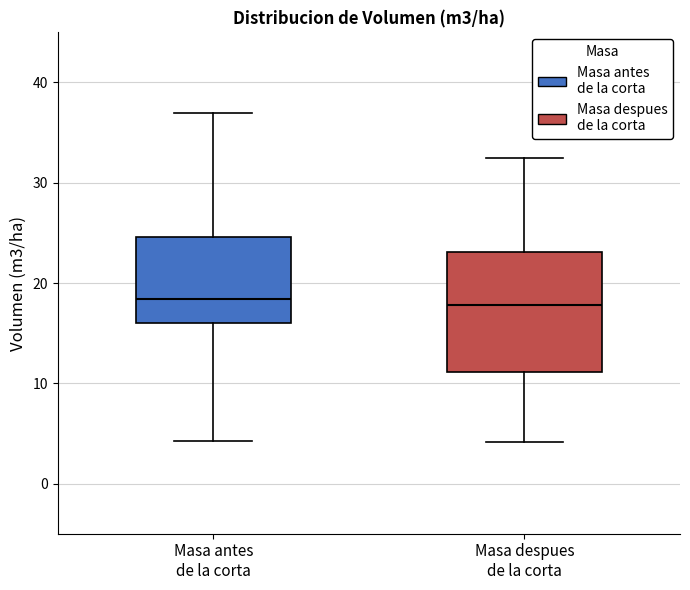

Reading left to right, transcribe this box plot: for each box, give where its median line is, the range the box spans, and where its two whiskers end, as read against the y-axis. The values are not printed on the chart, so give them approximately, as read against the axis.

Masa antes de la corta: median 18, box 16 to 25, whiskers 4 to 37
Masa despues de la corta: median 18, box 11 to 23, whiskers 4 to 33